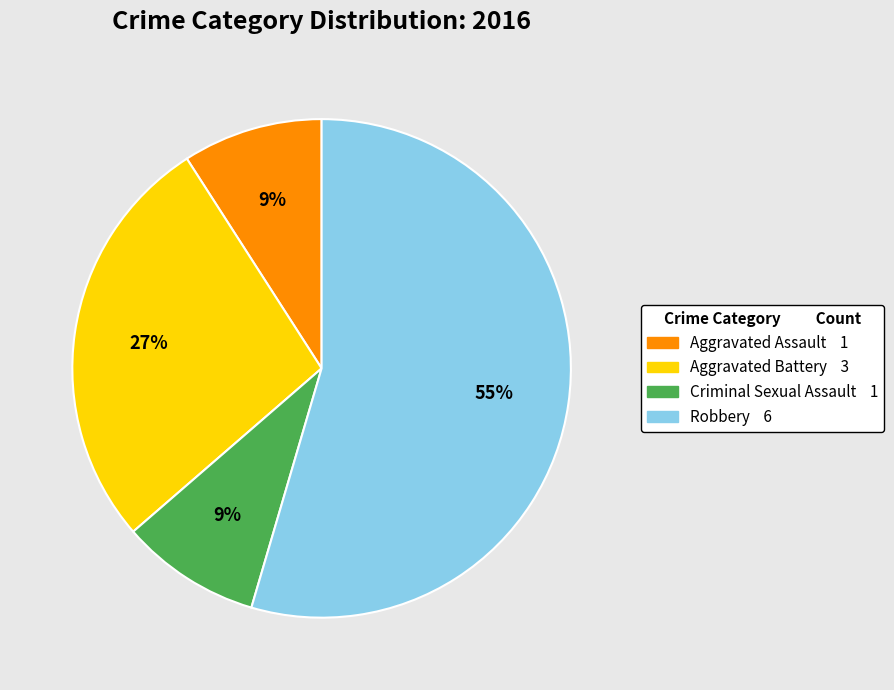

Combined, do Aggravated Battery and Criminal Sexual Assault account for over 50%?

No